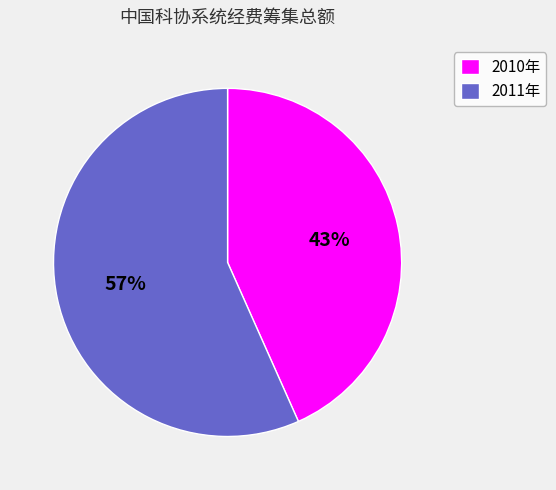

Does 2010年 represent more than half of the total?

No